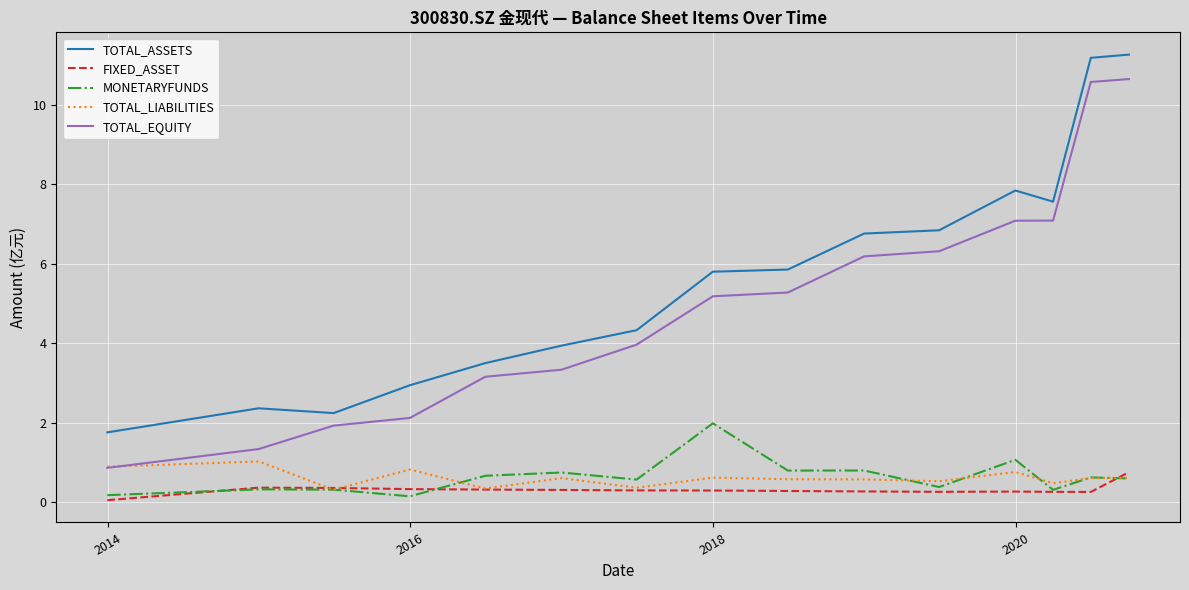

What is the greatest value displayed?

11.3